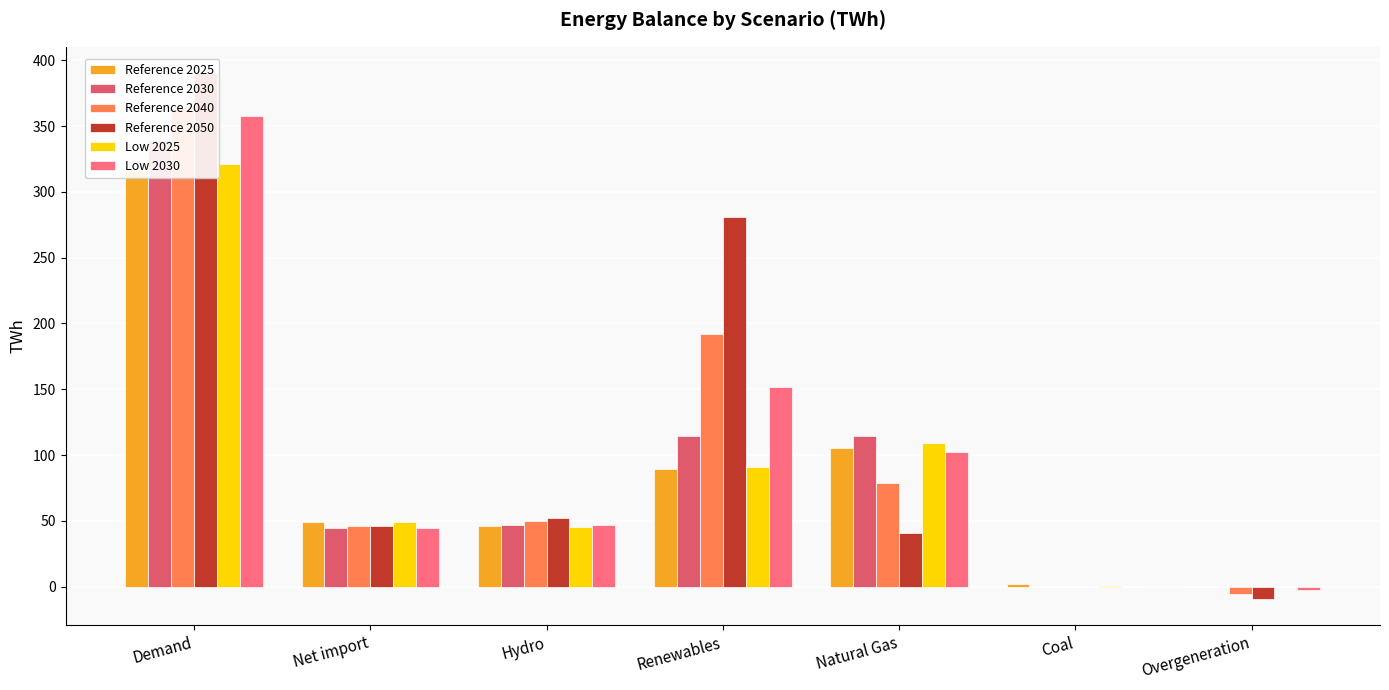

Rank the categories by Reference 2030 value from highest to lowest.

Demand, Natural Gas, Renewables, Hydro, Net import, Coal, Overgeneration